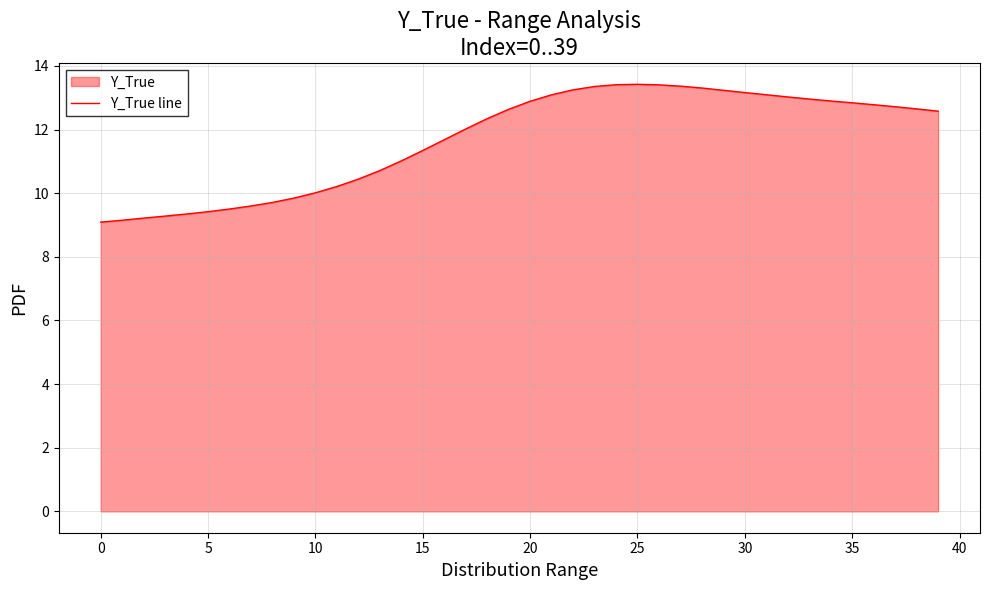

What is the label of the 6th point from the right?

34